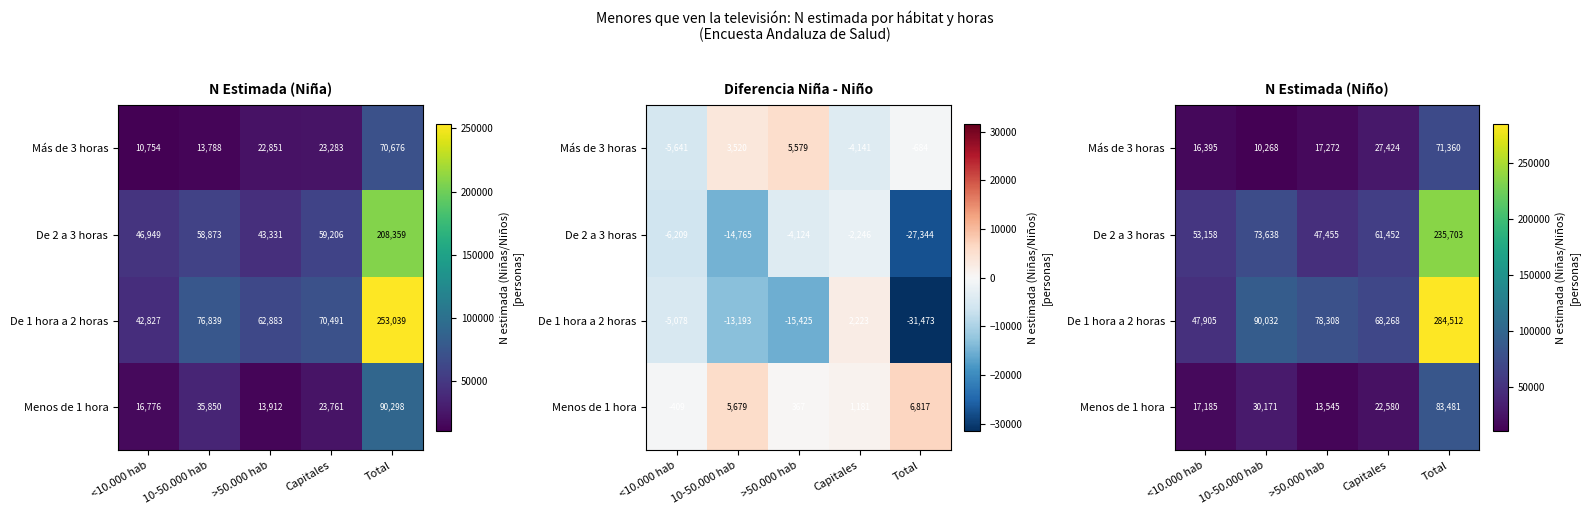

True or false: De 2 a 3 horas has a value of 47455 at >50.000 hab.

True